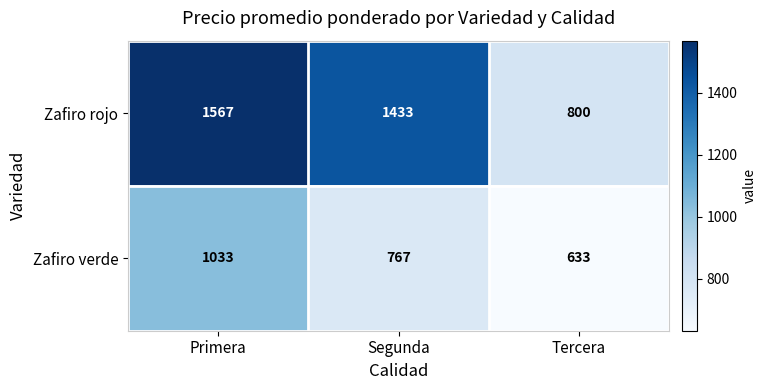

At which label does Zafiro verde first exceed 767?

Primera